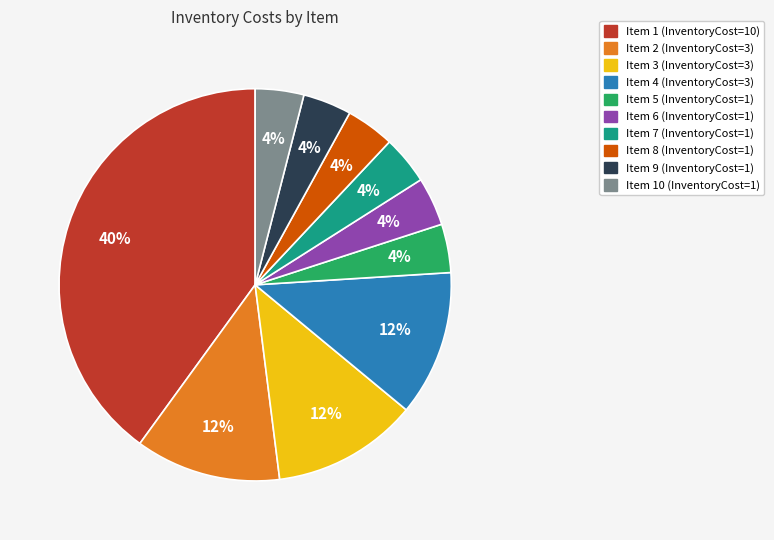

How many slices are in this pie chart?

10